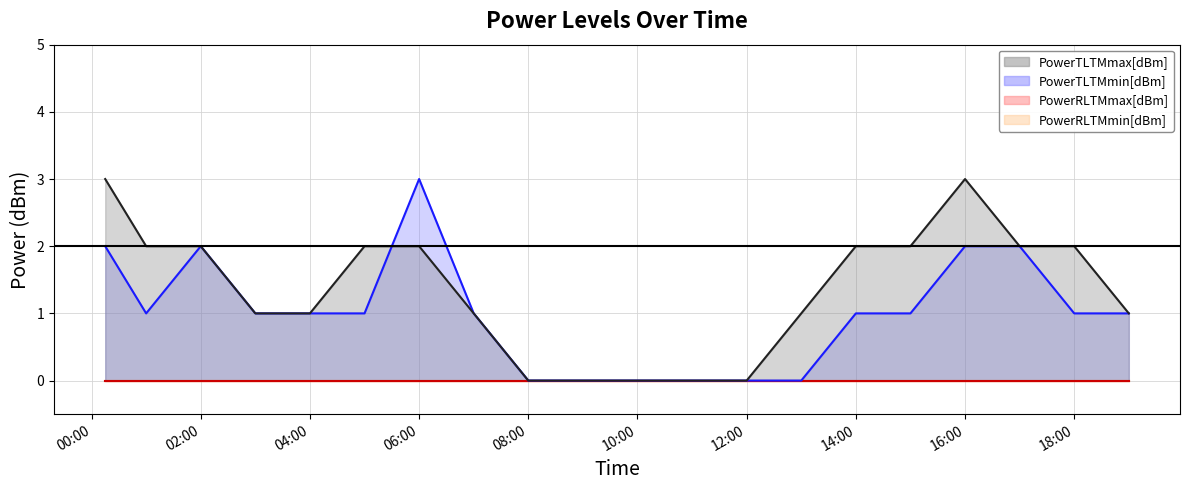

At 00:00, list the series in order from largest to smallest.

PowerTLTMmax[dBm] line, PowerTLTMmin[dBm] line, PowerRLTMmin[dBm] line, PowerRLTMmax[dBm] line